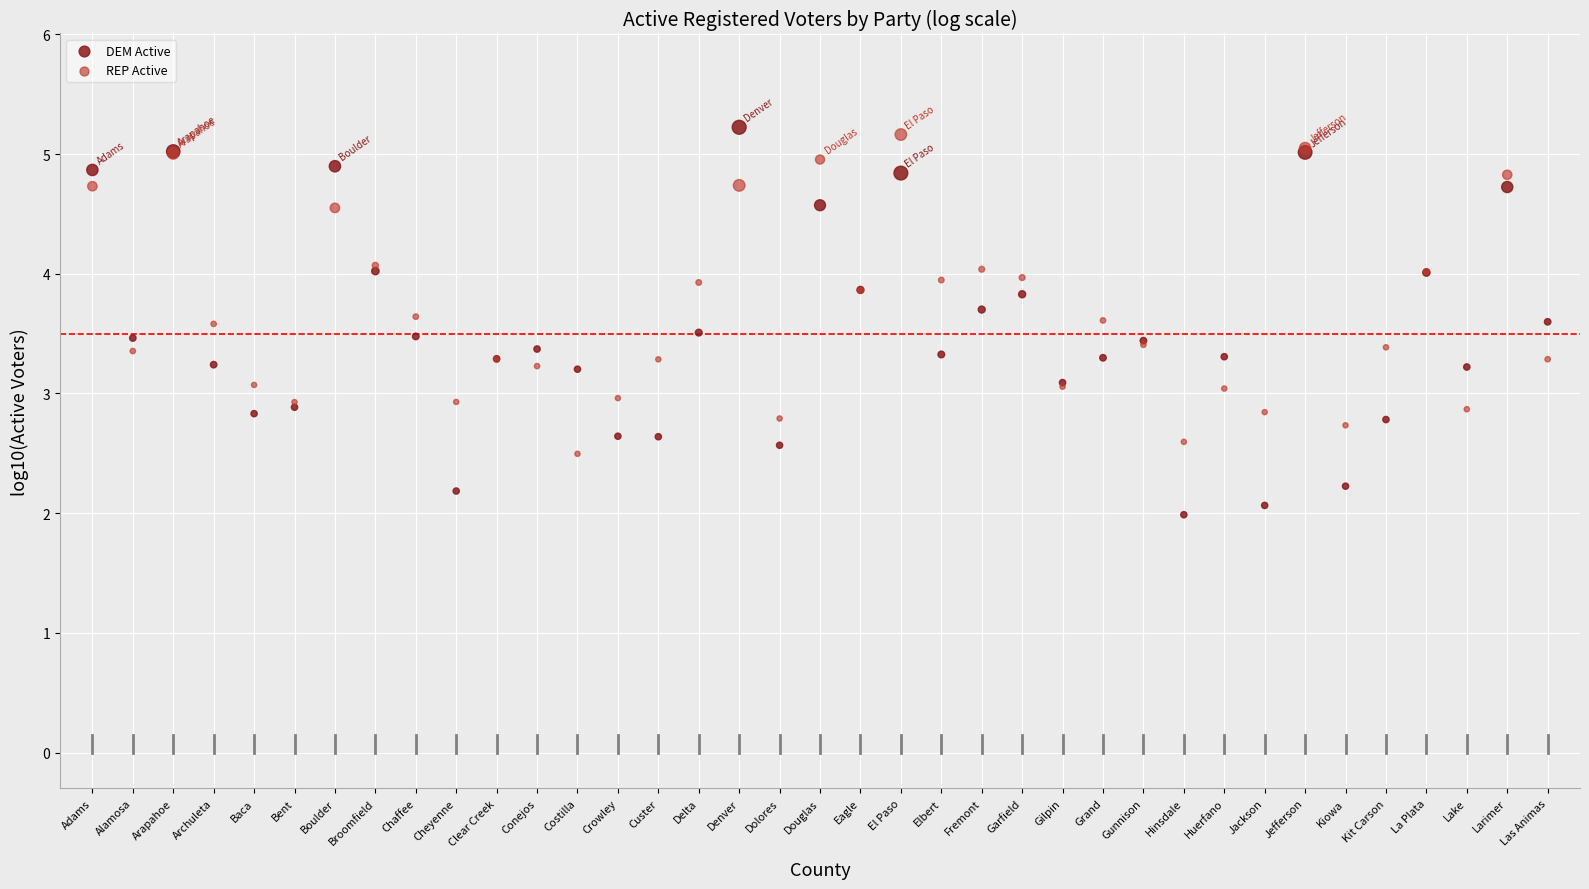

Which series has the largest Y range (max minus min)?

DEM Active